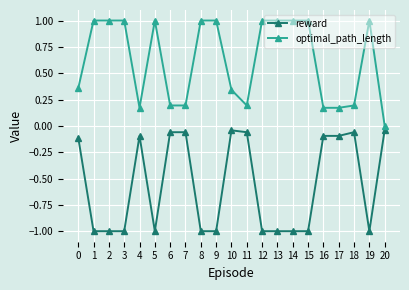

What is the difference between the maximum and second lowest values in the reward series?

1.0